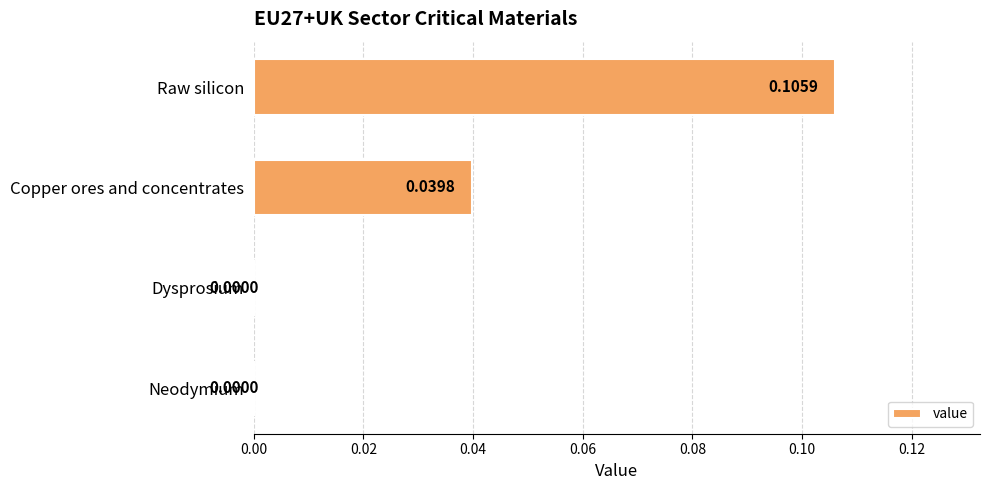

Which label corresponds to the largest value in the chart?

Raw silicon